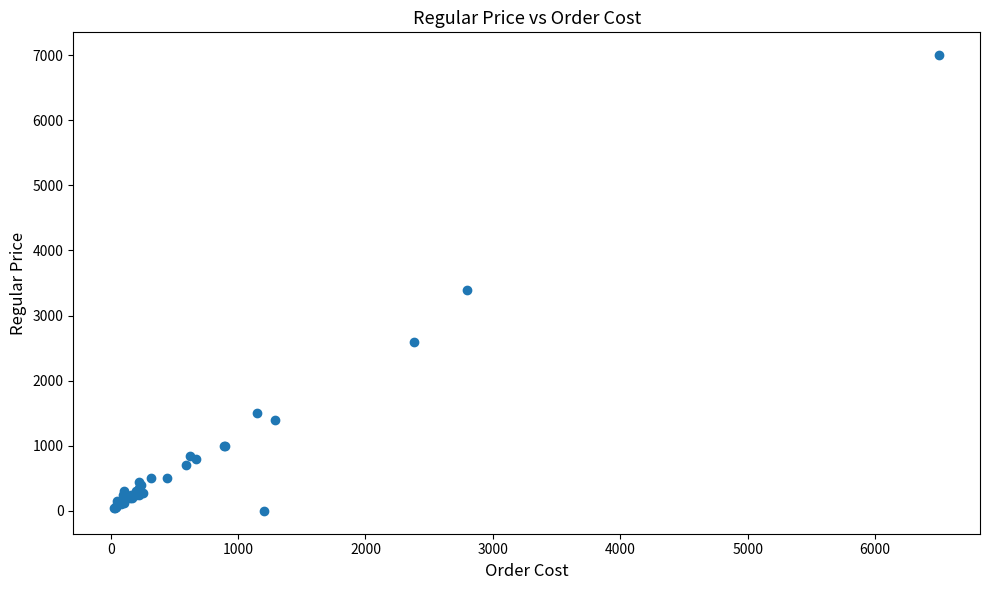

What Y value in the scatter plot is closest to 3500?

3400